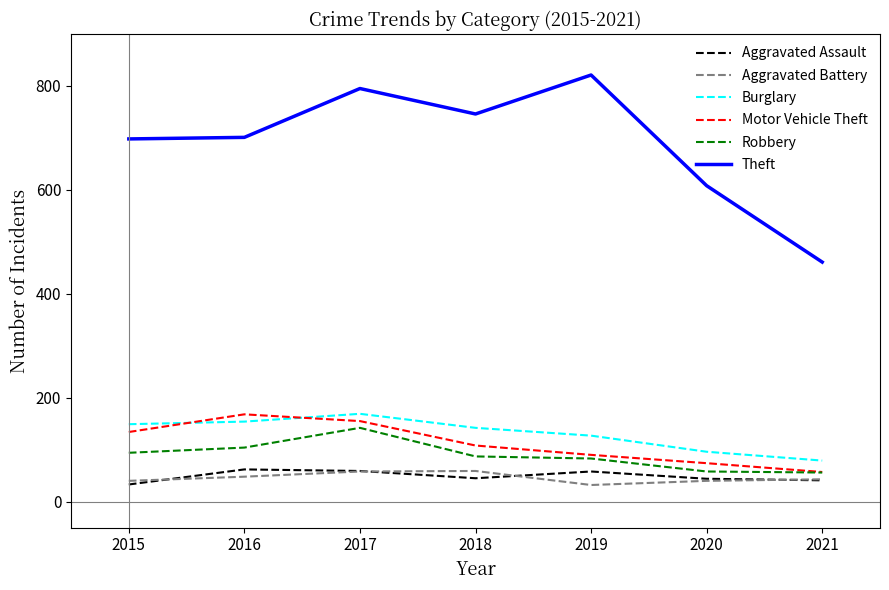

What is the sum of all Burglary values?

916